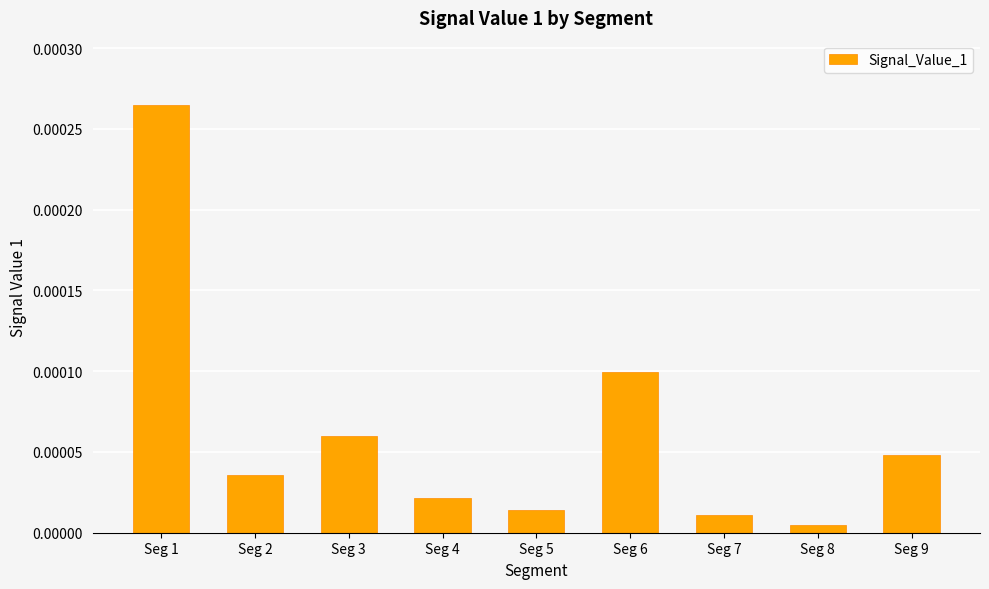

Rank the categories by value from lowest to highest.

Seg 8, Seg 7, Seg 5, Seg 4, Seg 2, Seg 9, Seg 3, Seg 6, Seg 1